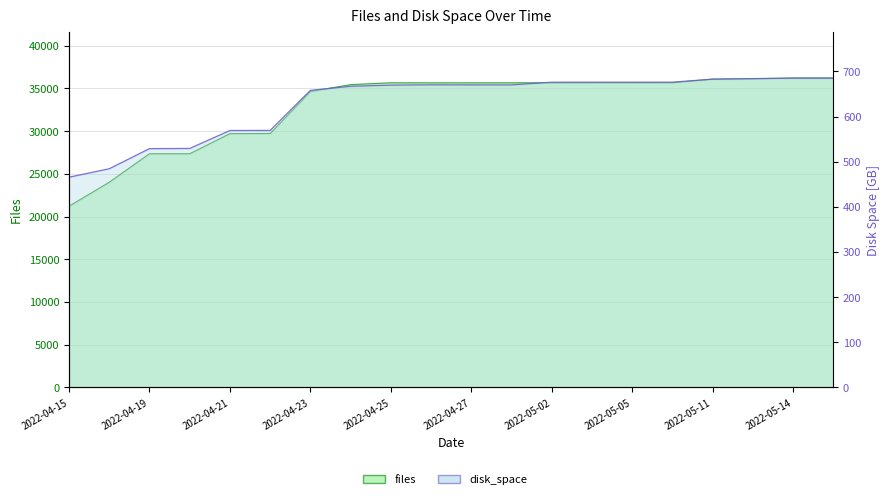

At which label does disk_space first exceed 670?

2022-04-26